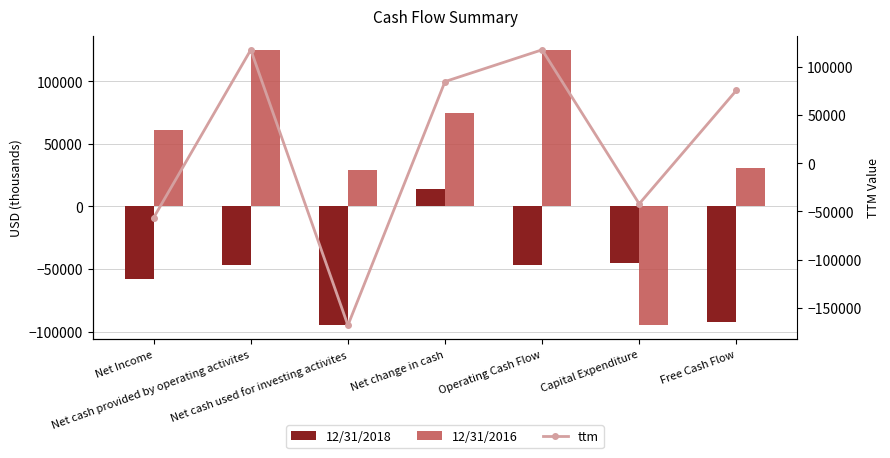

The value of ttm at Net Income is -56422. True or false?

True